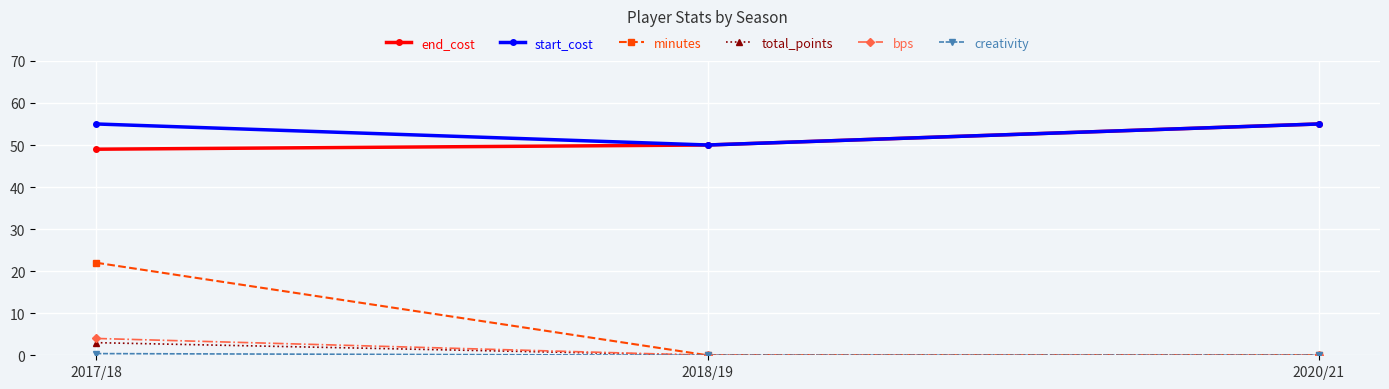

True or false: start_cost has a value of 84.0 at 2018/19.

False